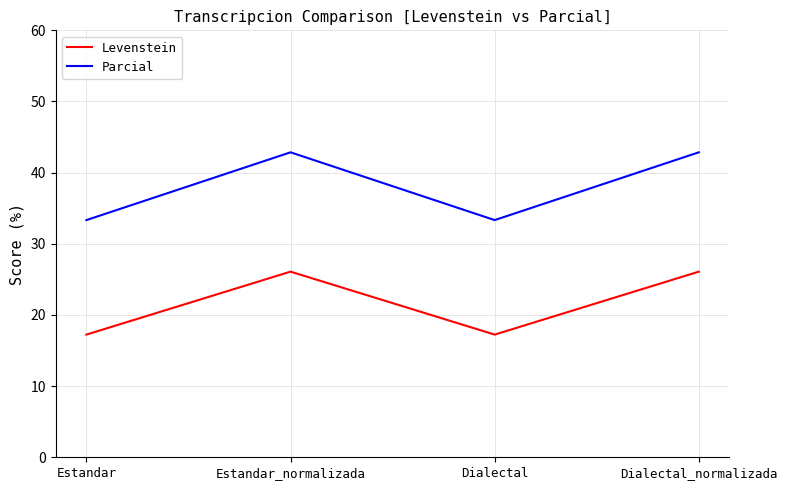

Is it true that Levenstein equals 26.1 at Dialectal_normalizada?

True